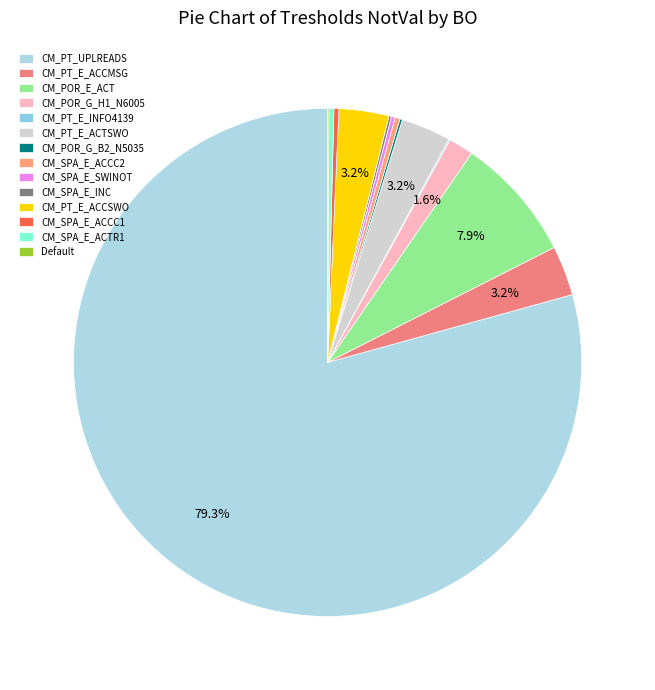

What is the smallest slice in the pie chart?

CM_PT_E_INFO4139